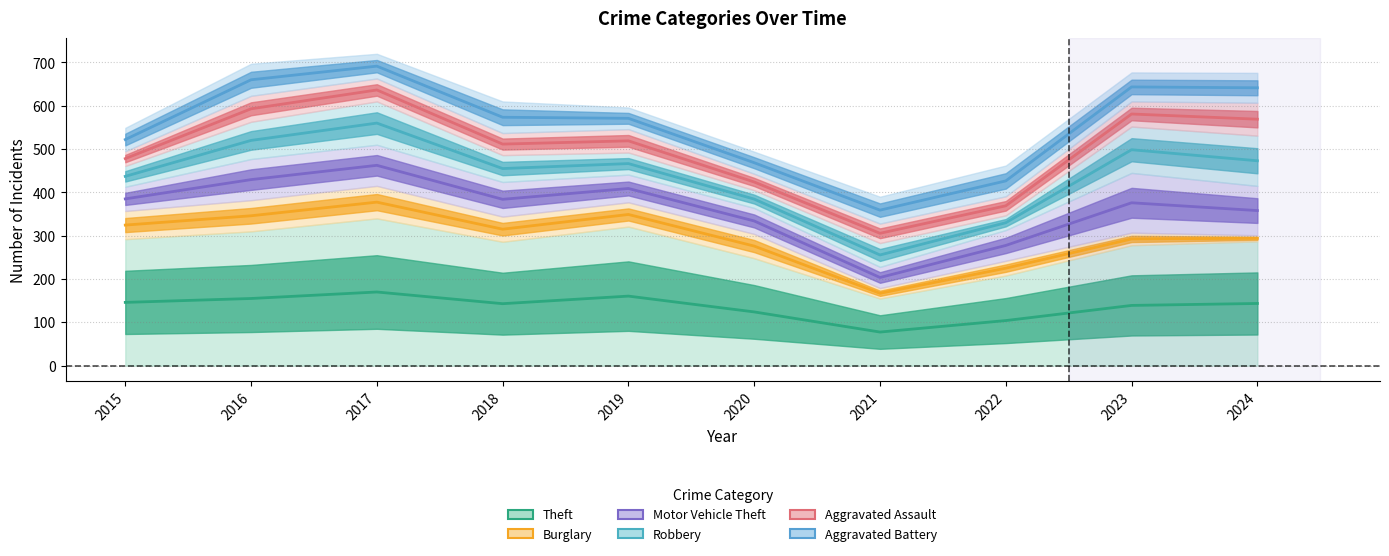

At which category does Theft reach its first local peak?

2017